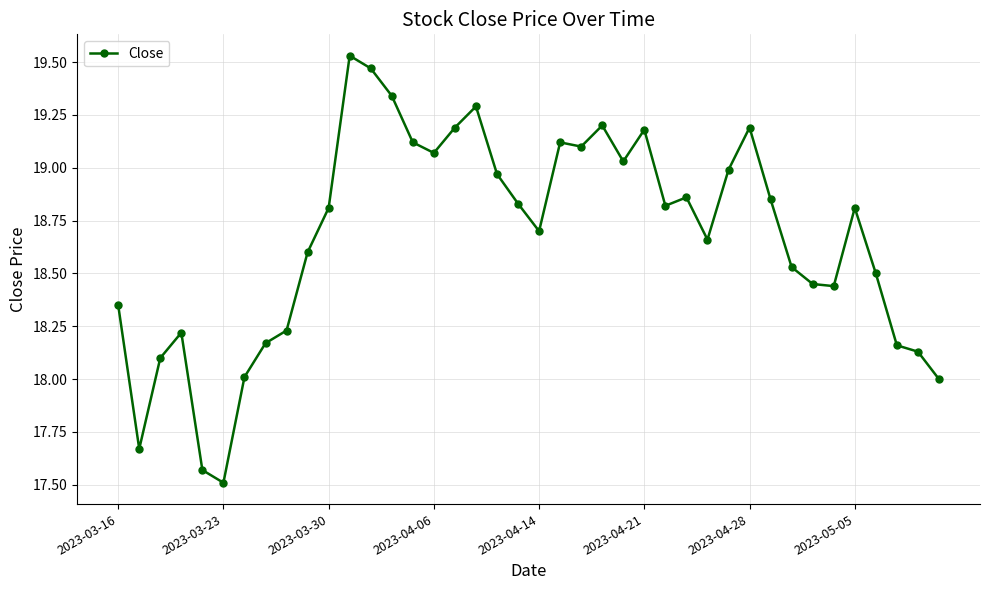

What is the smallest value displayed?

17.5